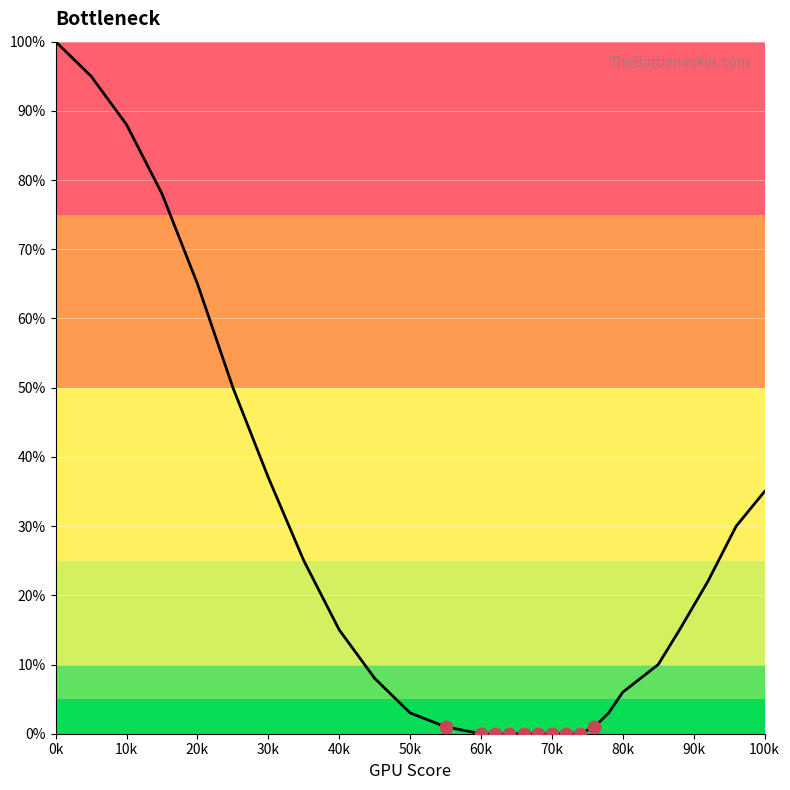

What is the greatest value displayed?

100